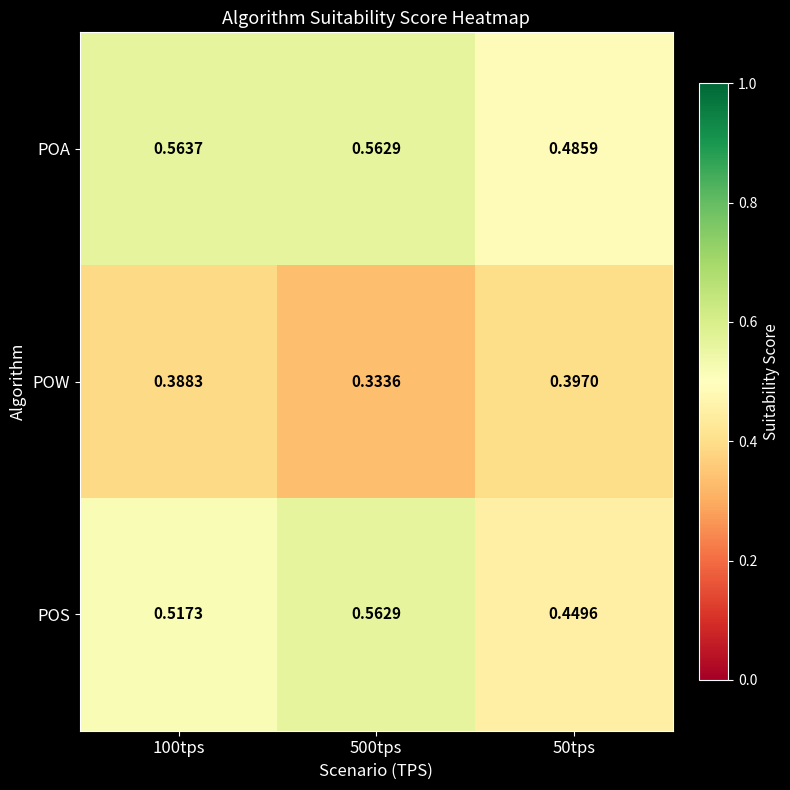

List the series in order of their overall mean, lowest first.

POW, POS, POA